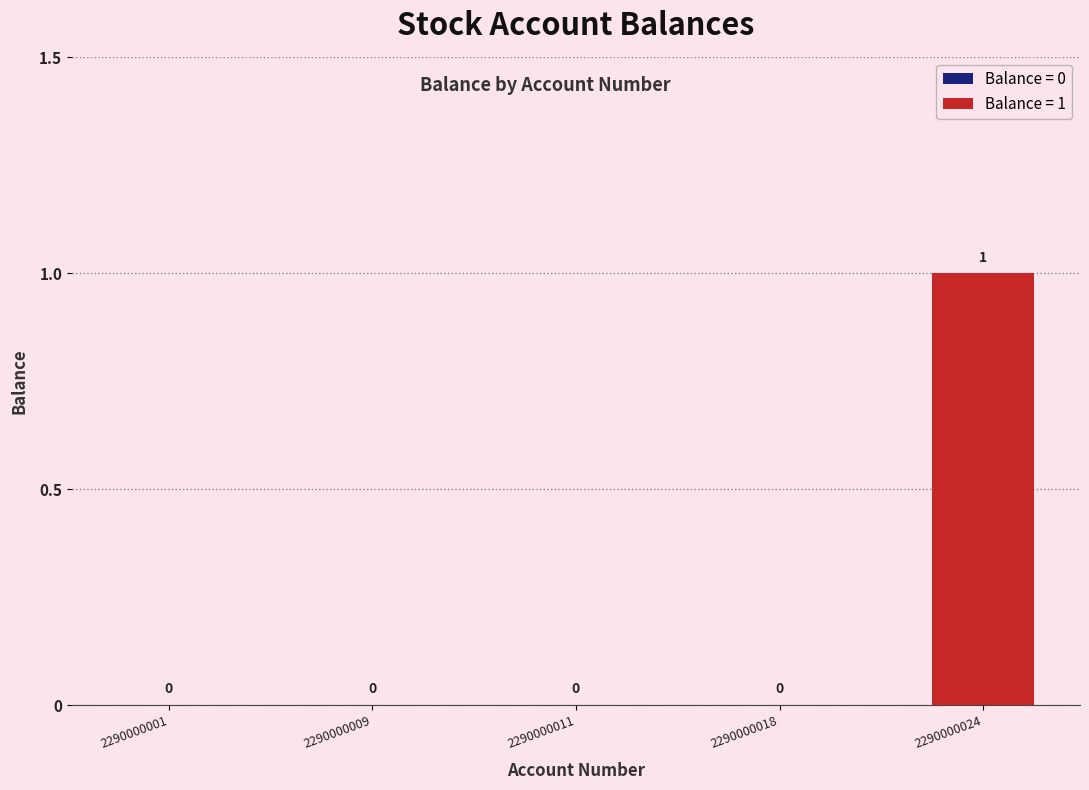

What is the change in value from 2290000001 to 2290000024?

+1